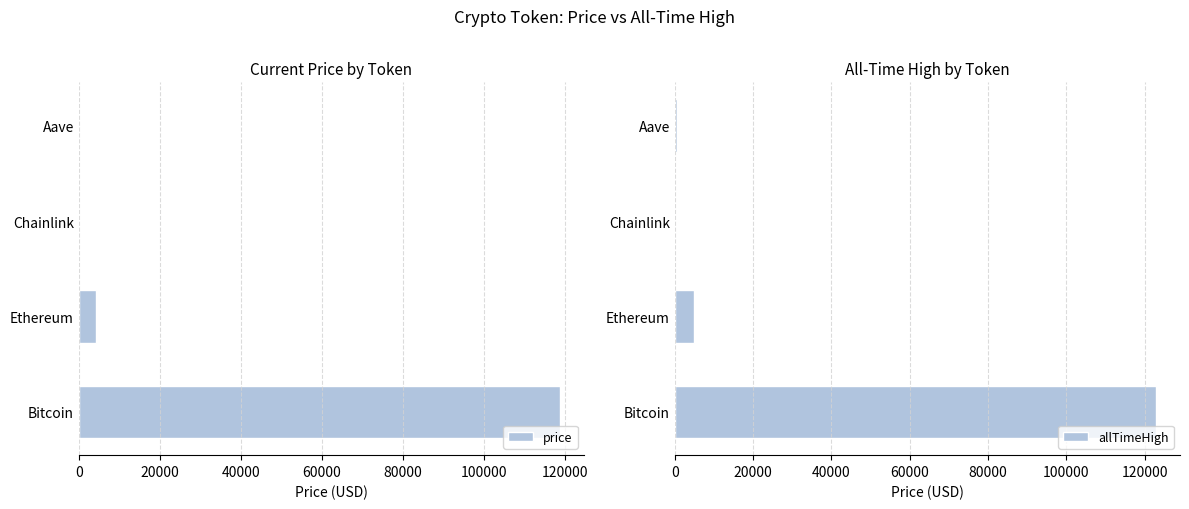

The value of price at Ethereum is 4217.9. True or false?

True